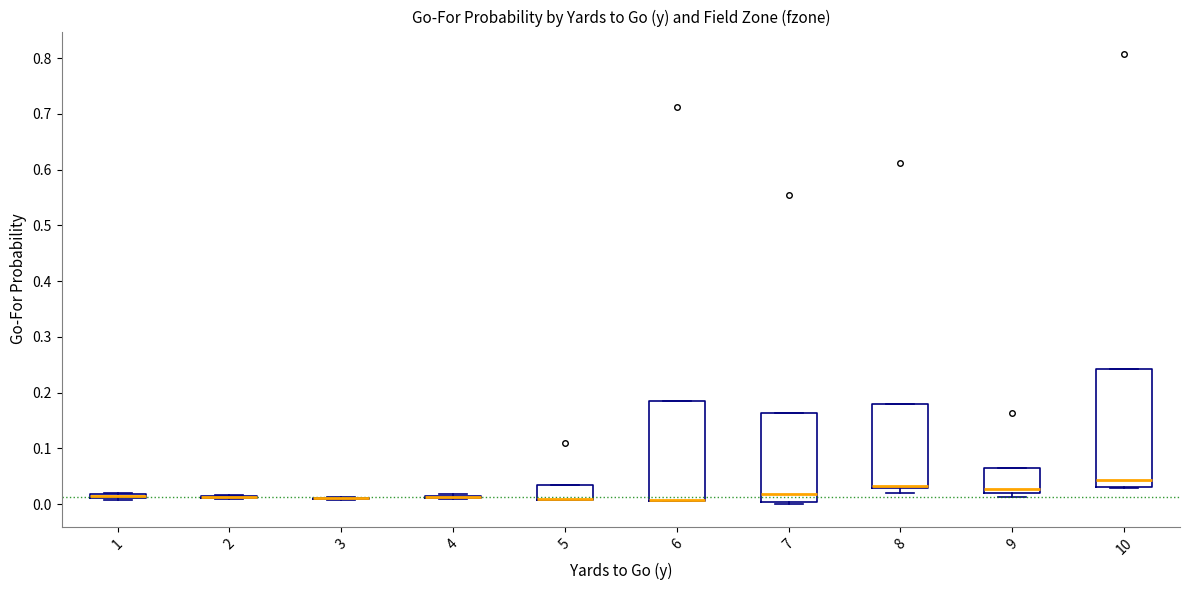

Comparing the boxes themselves (not the whiskers), which one is the tallest?

10